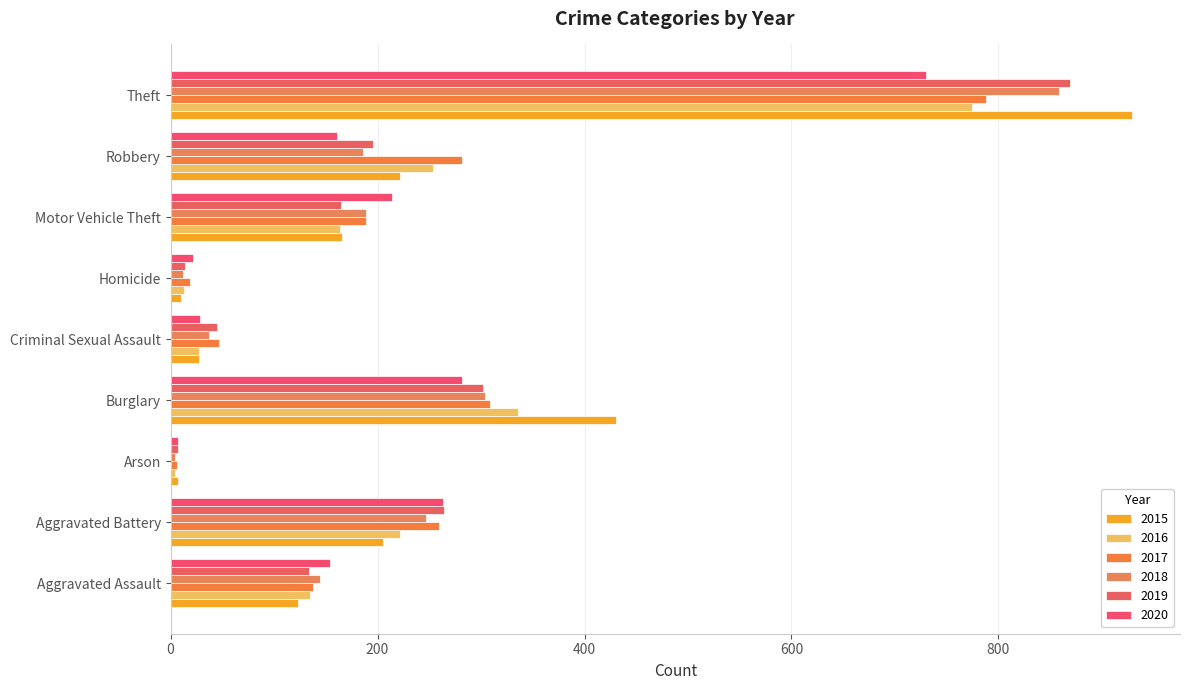

The value of 2018 at Motor Vehicle Theft is 40. True or false?

False